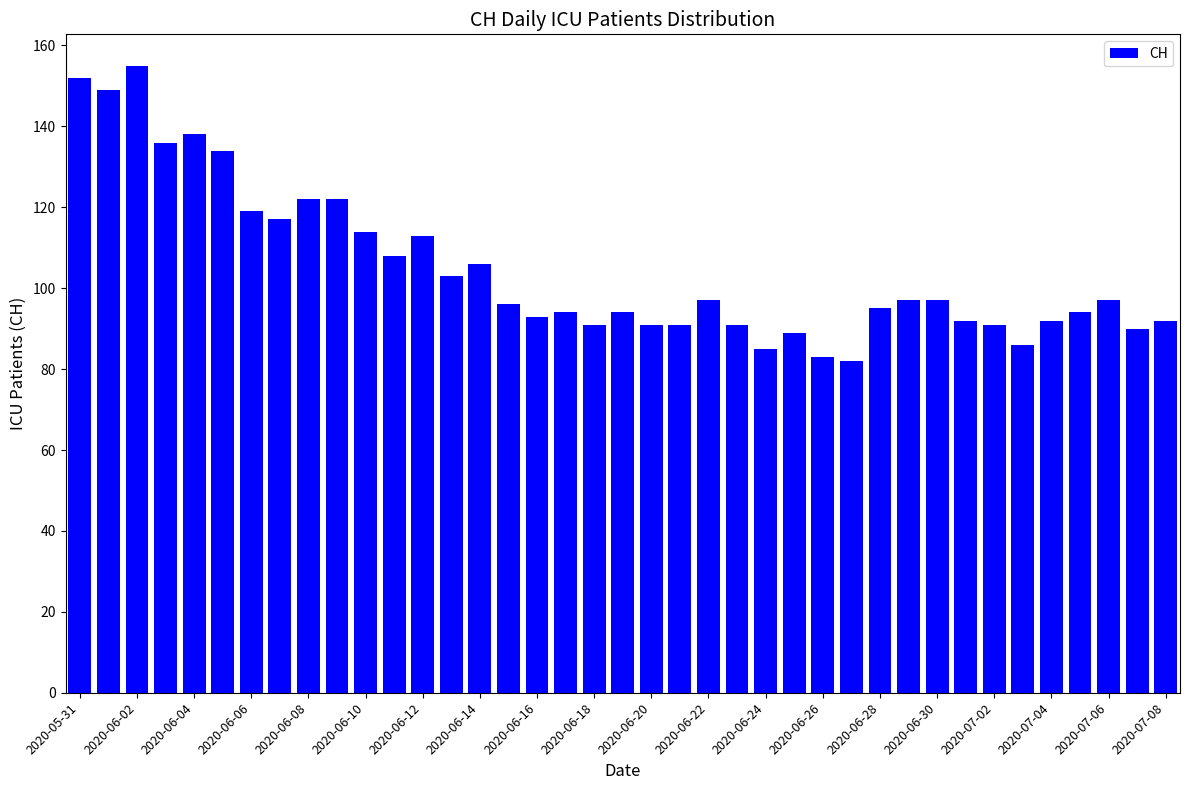

What is the greatest value displayed?

155